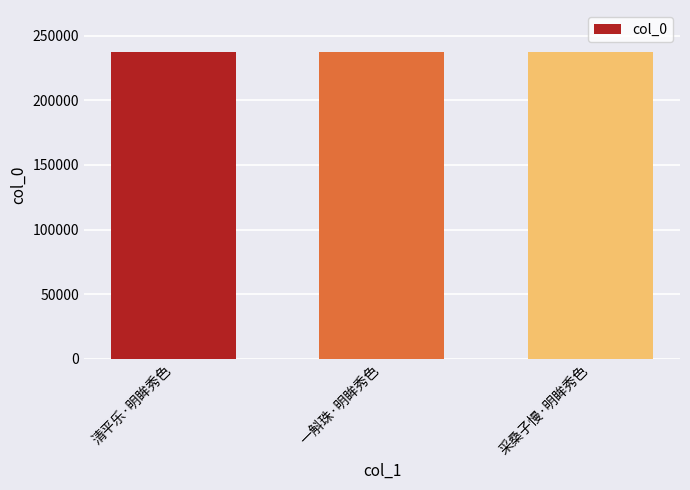

Are the bars horizontal?

No